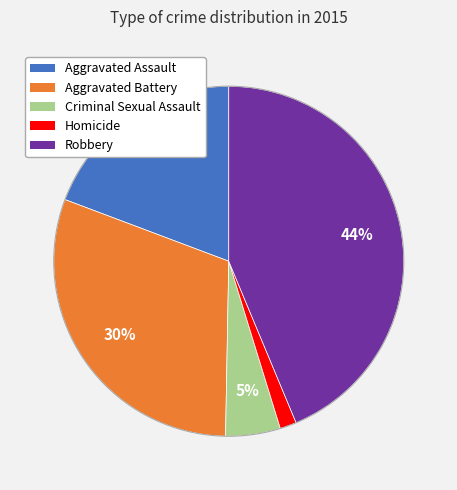

Is there any slice that represents more than half of the pie?

No